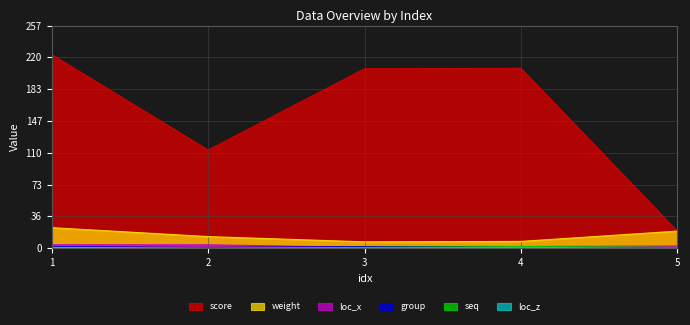

True or false: weight and group intersect in this chart.

False